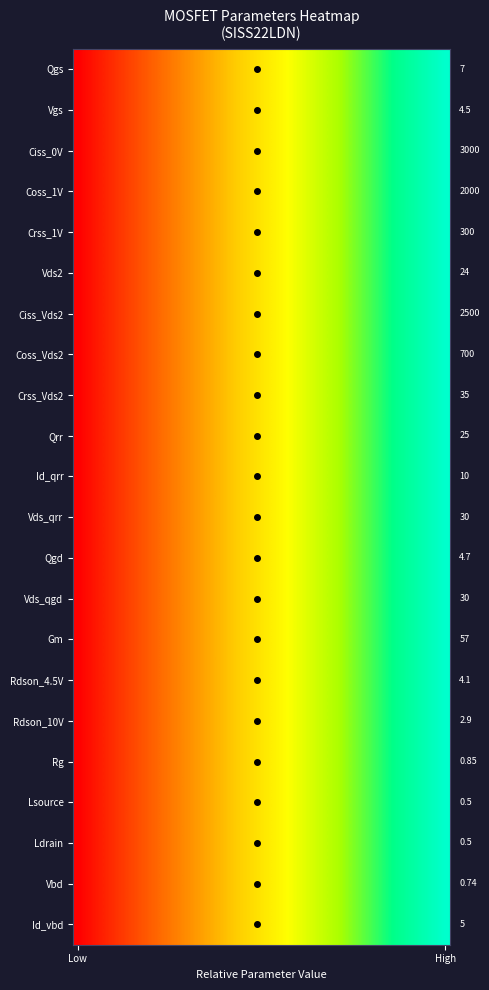

Rank the series by their maximum value, from lowest to highest.

Qgs, Vgs, Ciss_0V, Coss_1V, Crss_1V, Vds2, Ciss_Vds2, Coss_Vds2, Crss_Vds2, Qrr, Id_qrr, Vds_qrr, Qgd, Vds_qgd, Gm, Rdson_4.5V, Rdson_10V, Rg, Lsource, Ldrain, Vbd, Id_vbd